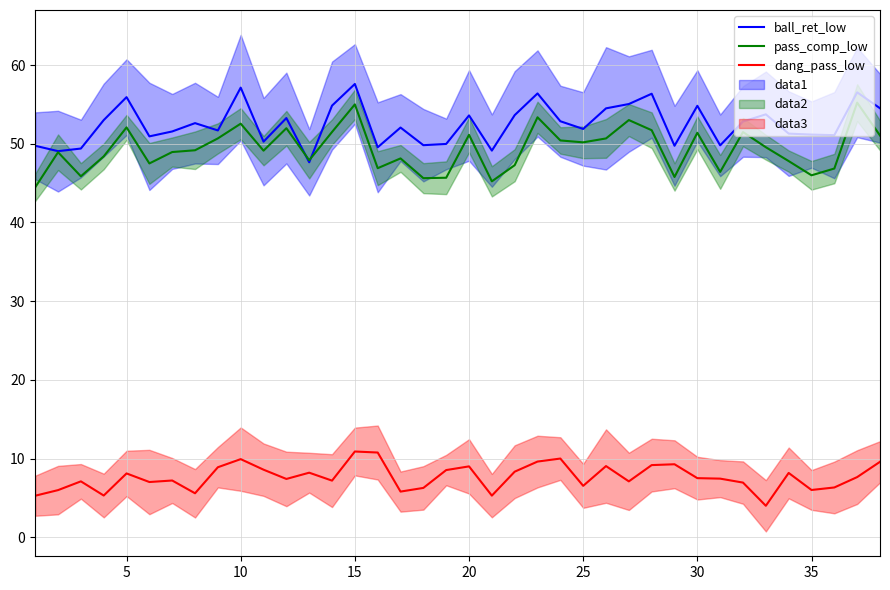

Which series has the largest total across all categories?

ball_ret_low